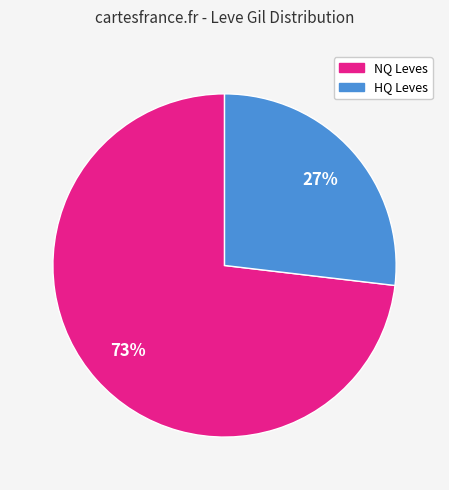

To the nearest percent, what is the difference between the largest and smallest slice percentages?

46%